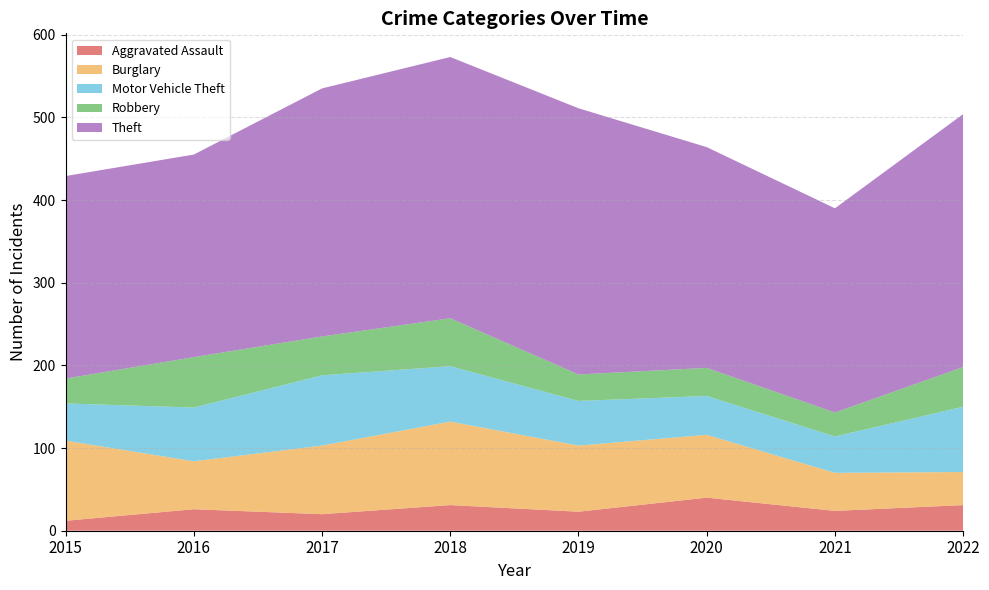

Reading left to right, what are all the values shown in this chart?

Aggravated Assault: 12	26	20	31	23	40	24	31
Burglary: 97	58	83	101	80	76	46	40
Motor Vehicle Theft: 45	65	85	67	54	47	44	79
Robbery: 30	61	47	58	32	34	29	48
Theft: 245	245	300	316	322	267	247	306